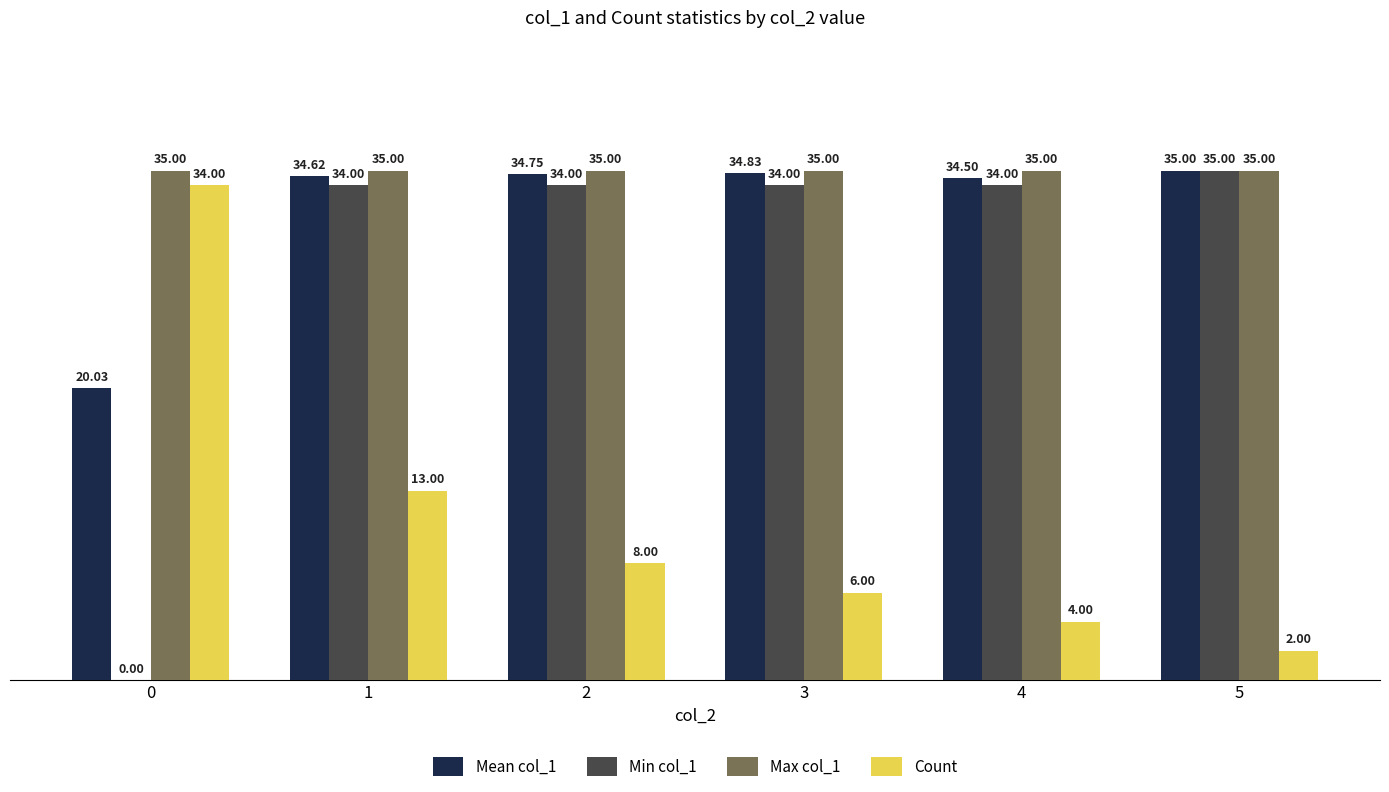

At which category is the sum across all series the highest?

1